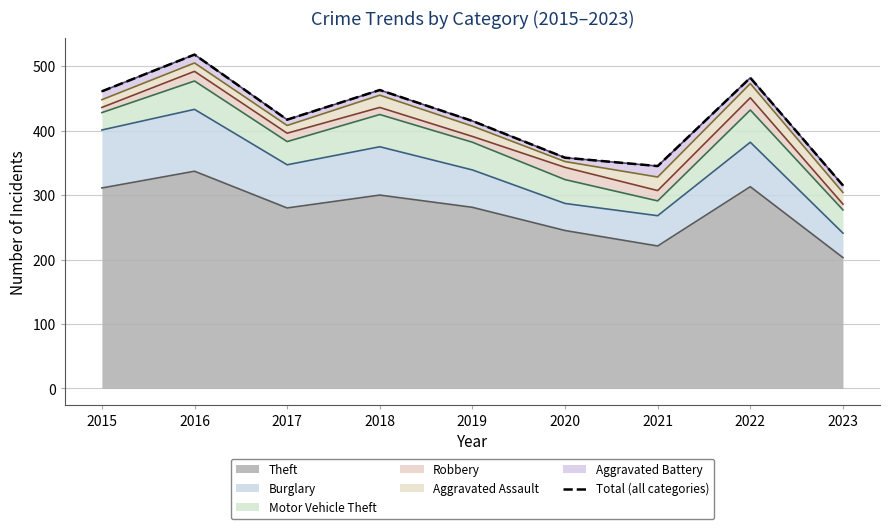

How many values are below 417?

4